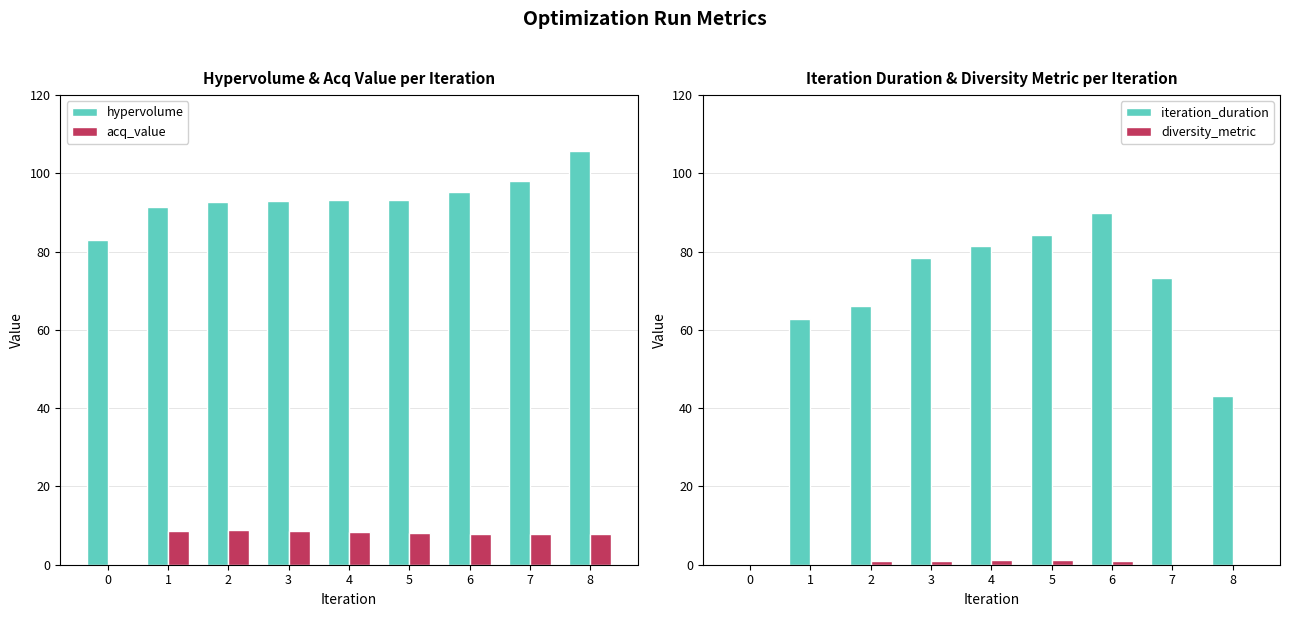

Is it true that iteration_duration equals 78.5 at 3?

True